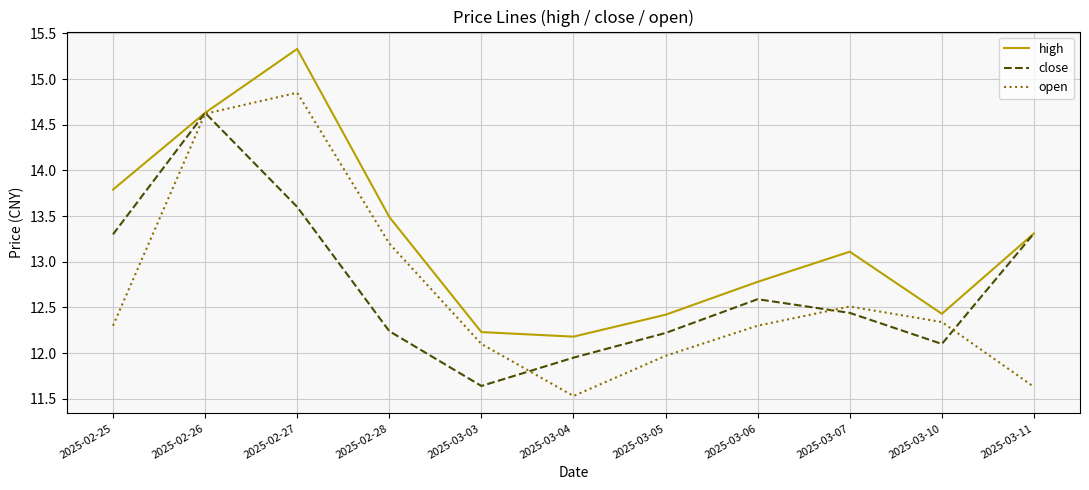

Does the chart display data point markers on the line(s)?

No